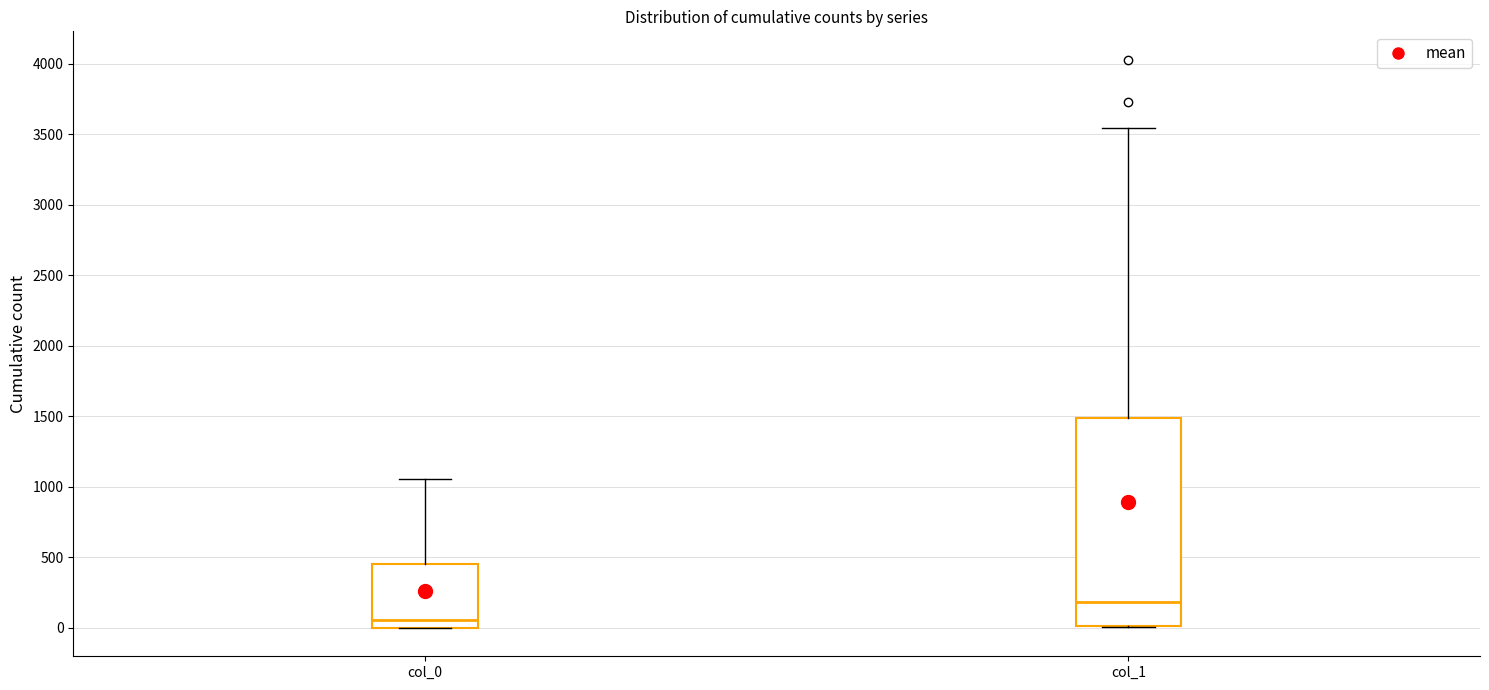

Reading left to right, transcribe this box plot: for each box, give where its median line is, the range the box spans, and where its two whiskers end, as read against the y-axis. The values are not printed on the chart, so give them approximately, as read against the axis.

col_0: median 50, box 0 to 450, whiskers 0 to 1050
col_1: median 200, box 0 to 1500, whiskers 0 to 3550